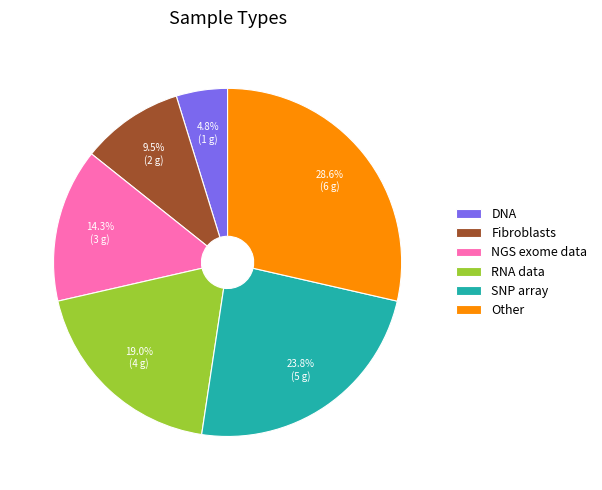

To the nearest percent, what percentage of the pie is SNP array?

24%